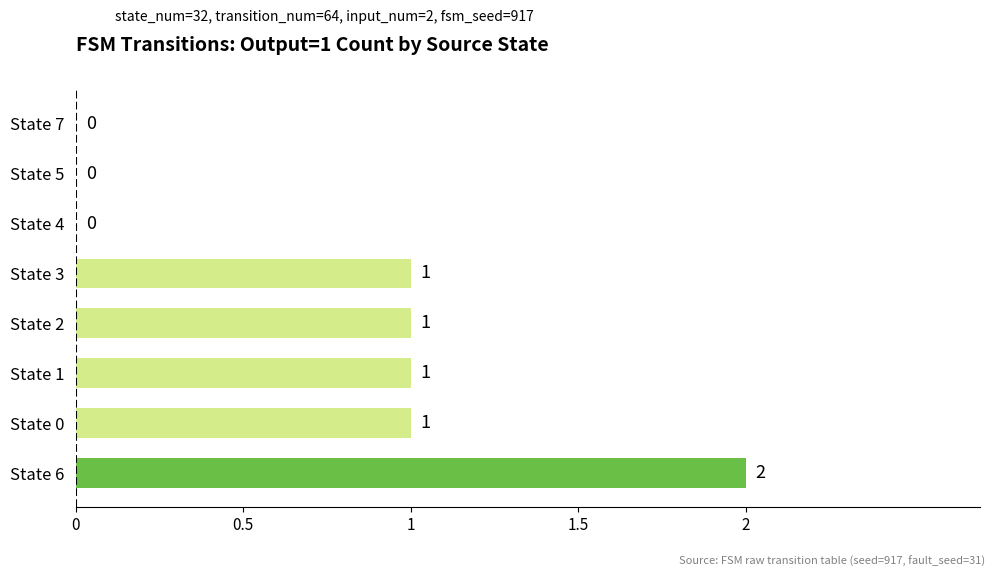

Count the number of categories in the chart.

8